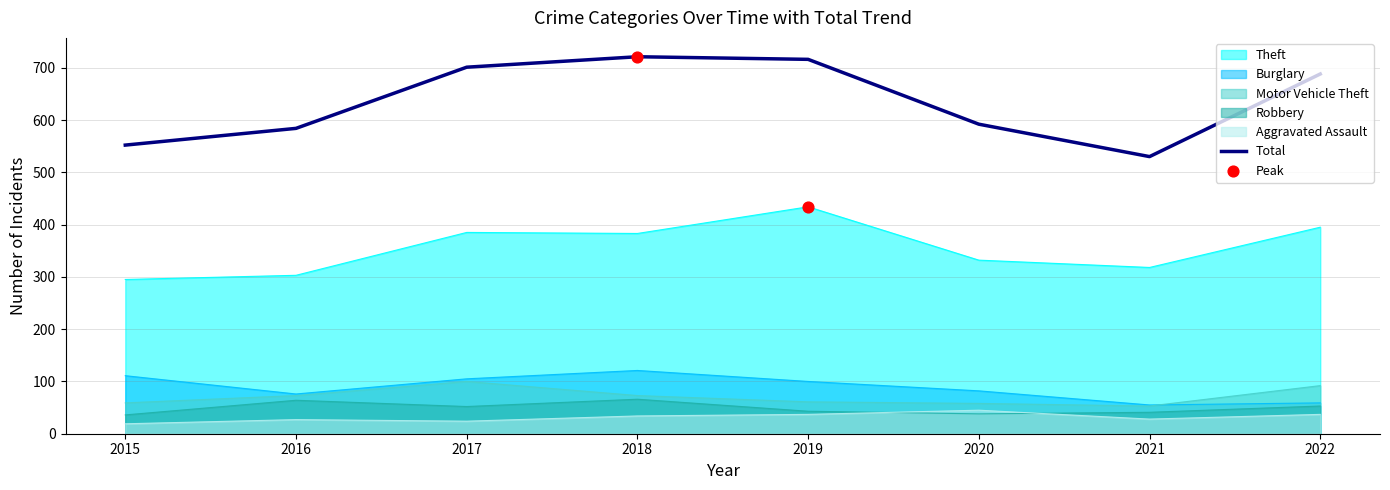

What is the ratio of the value at 2016 to the value at 2020?

1.0